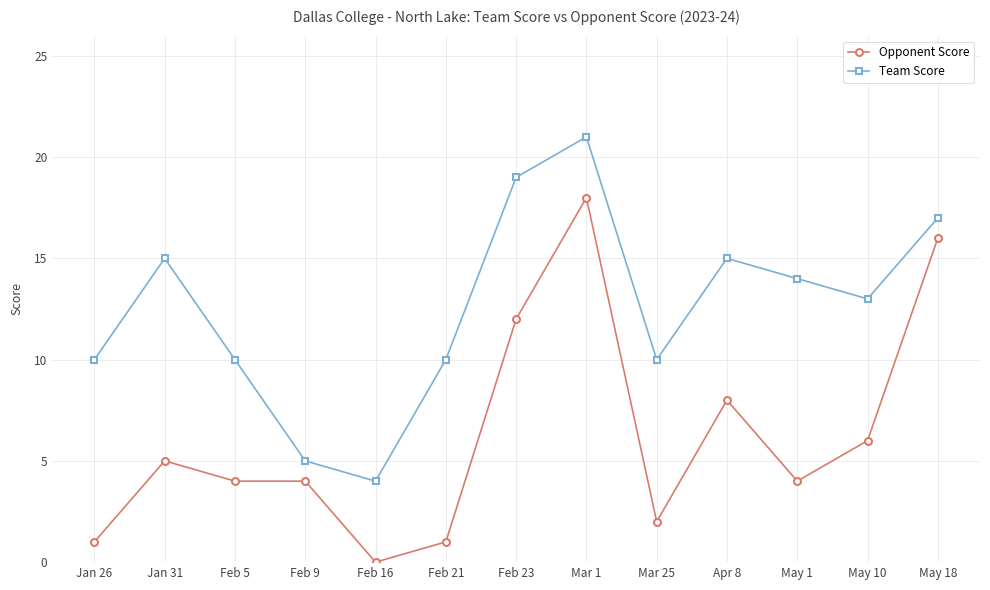

True or false: Opponent Score and Team Score intersect in this chart.

False